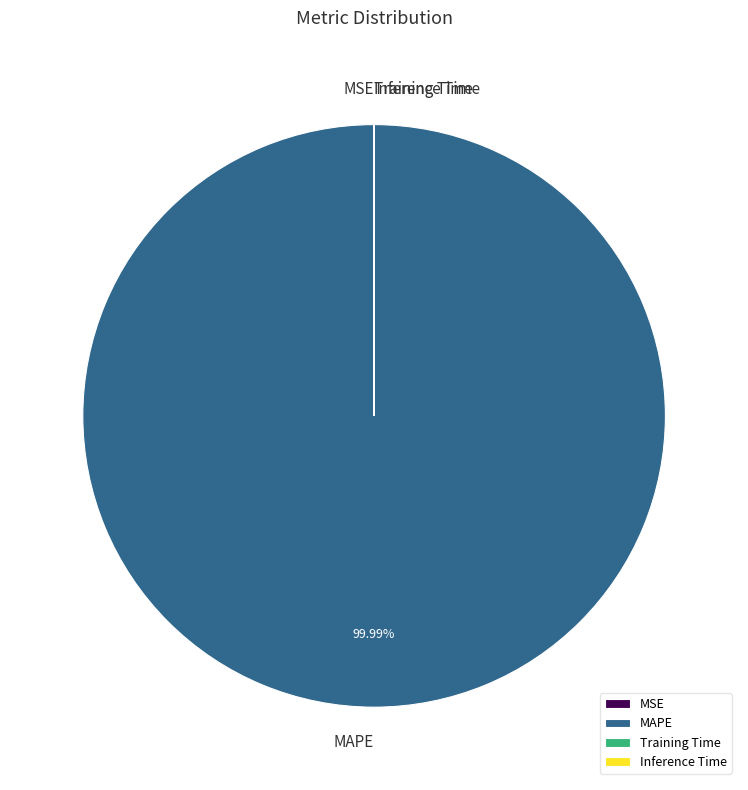

Is it true that MAPE is 100% of the pie?

True